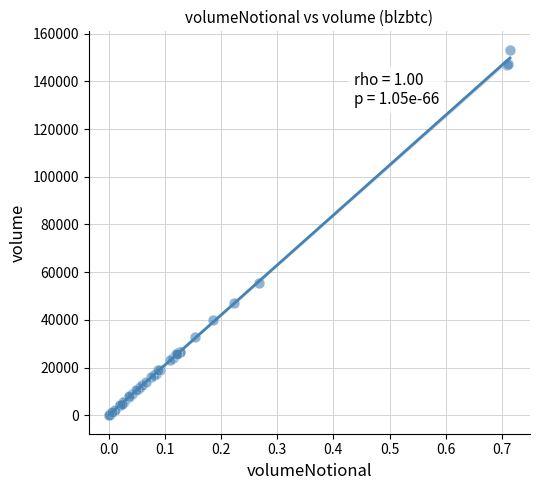

What Y value in the scatter plot is closest to 76700?

55552